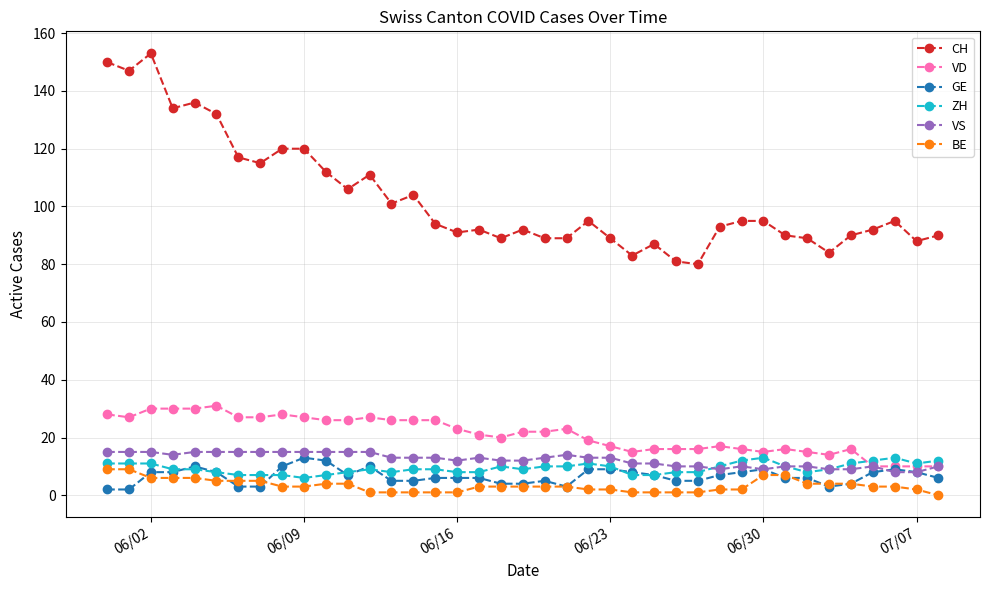

What is the maximum value for ZH?

13